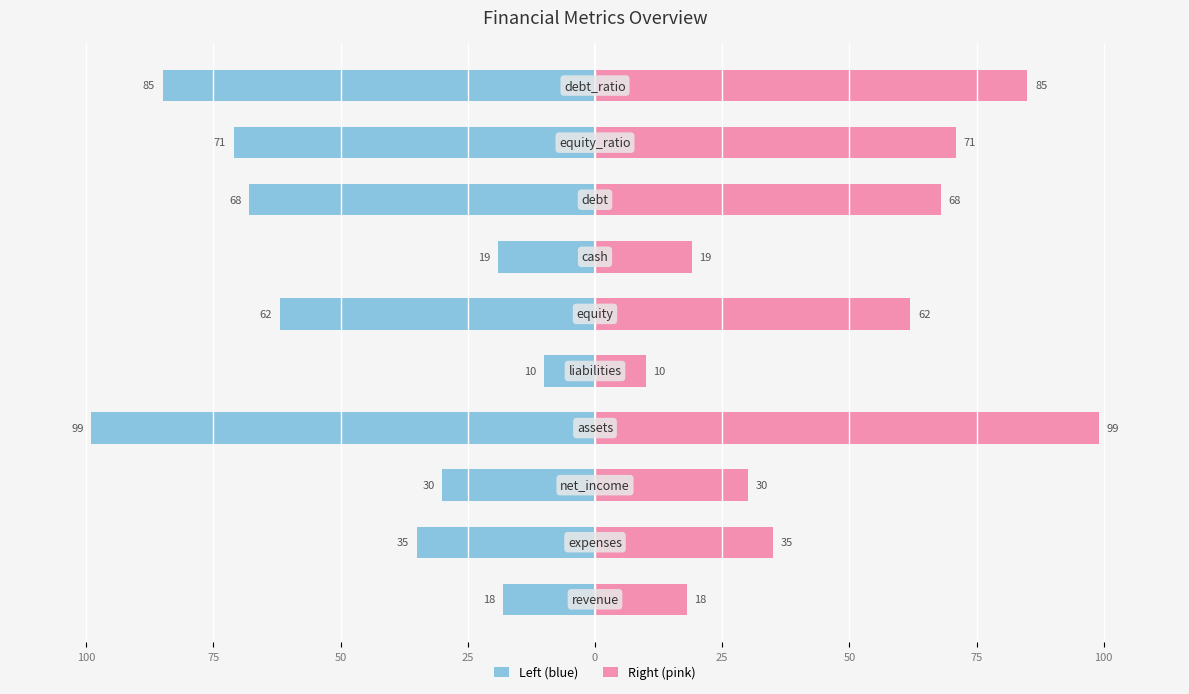

List the series in order of their peak value, highest first.

Right (pink), Left (blue)